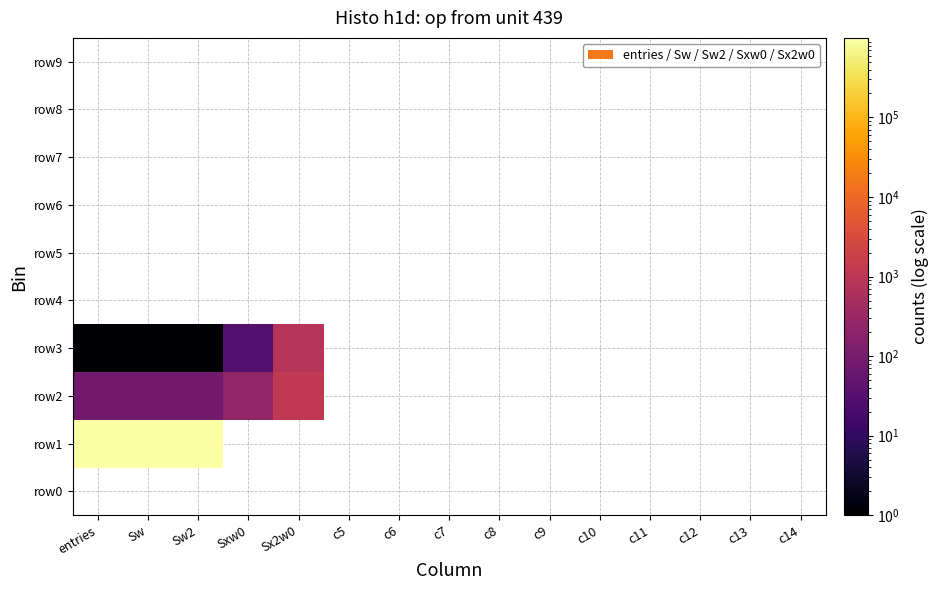

What is the greatest value displayed?

999916.0